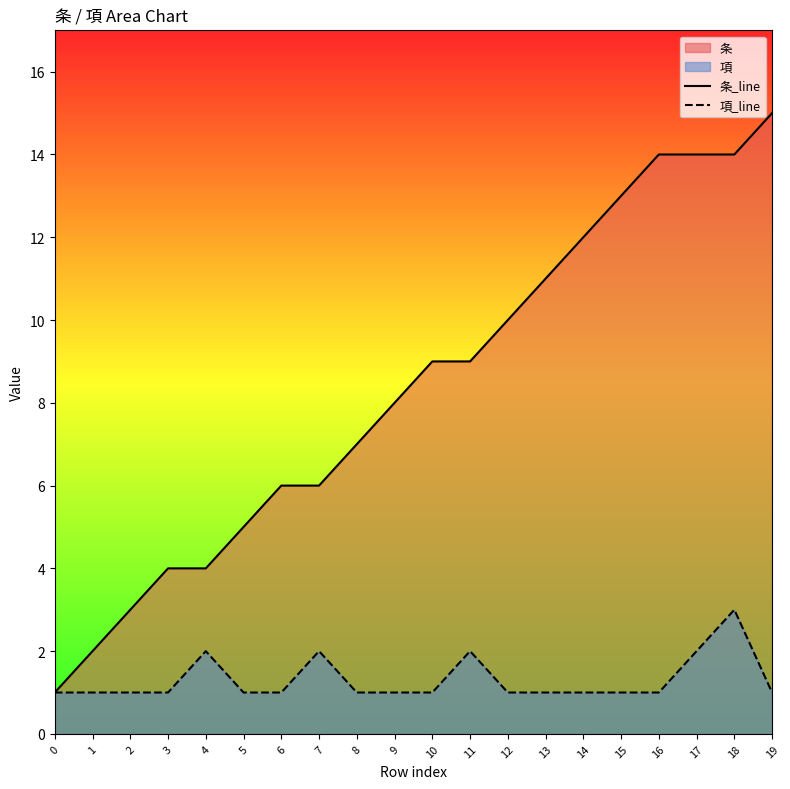

What is the total value across all series at 13?

12